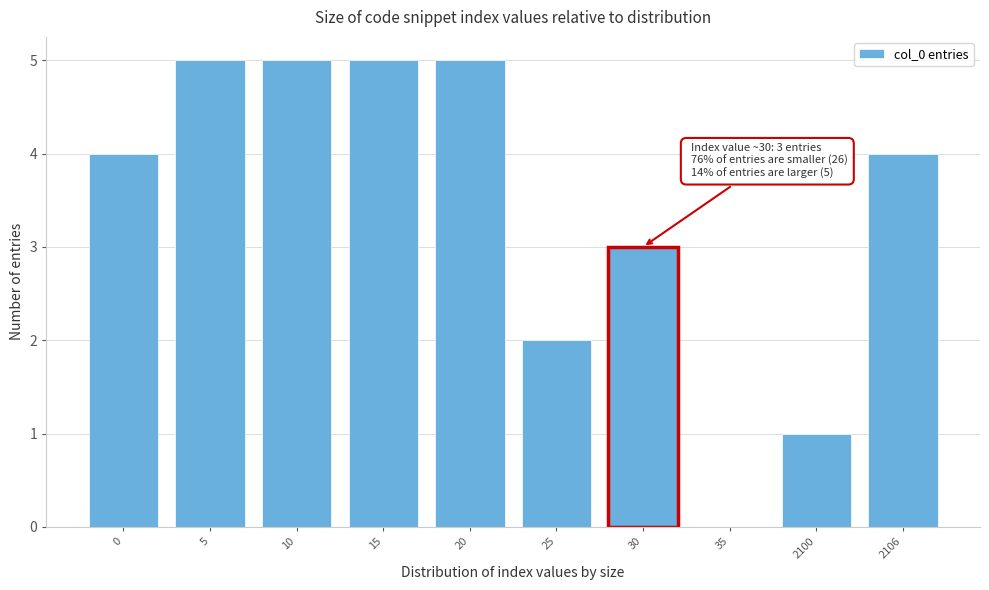

Reading left to right, transcribe all the data shown in this chart.

0=4	5=5	10=5	15=5	20=5	25=2	30=3	35=0	2100=1	2106=4